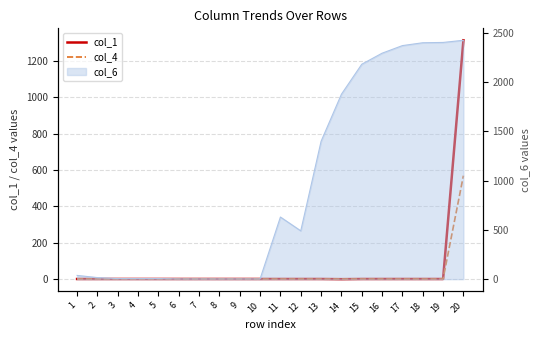

In col_1, how many points are lower than both neighbors (excluding endpoints)?

1